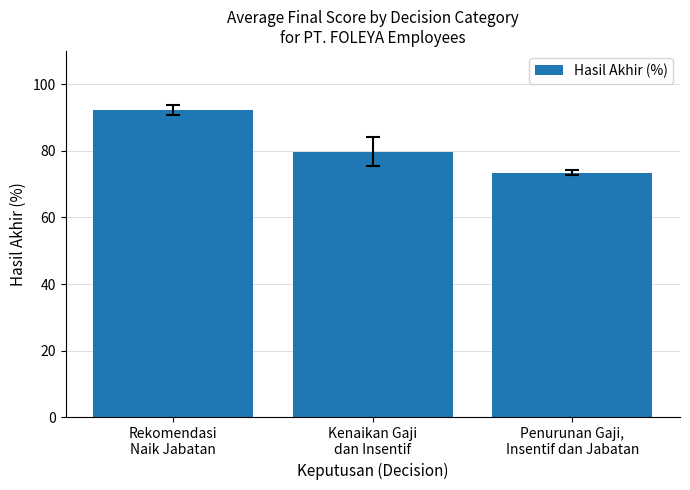

How many bars are there in total?

3